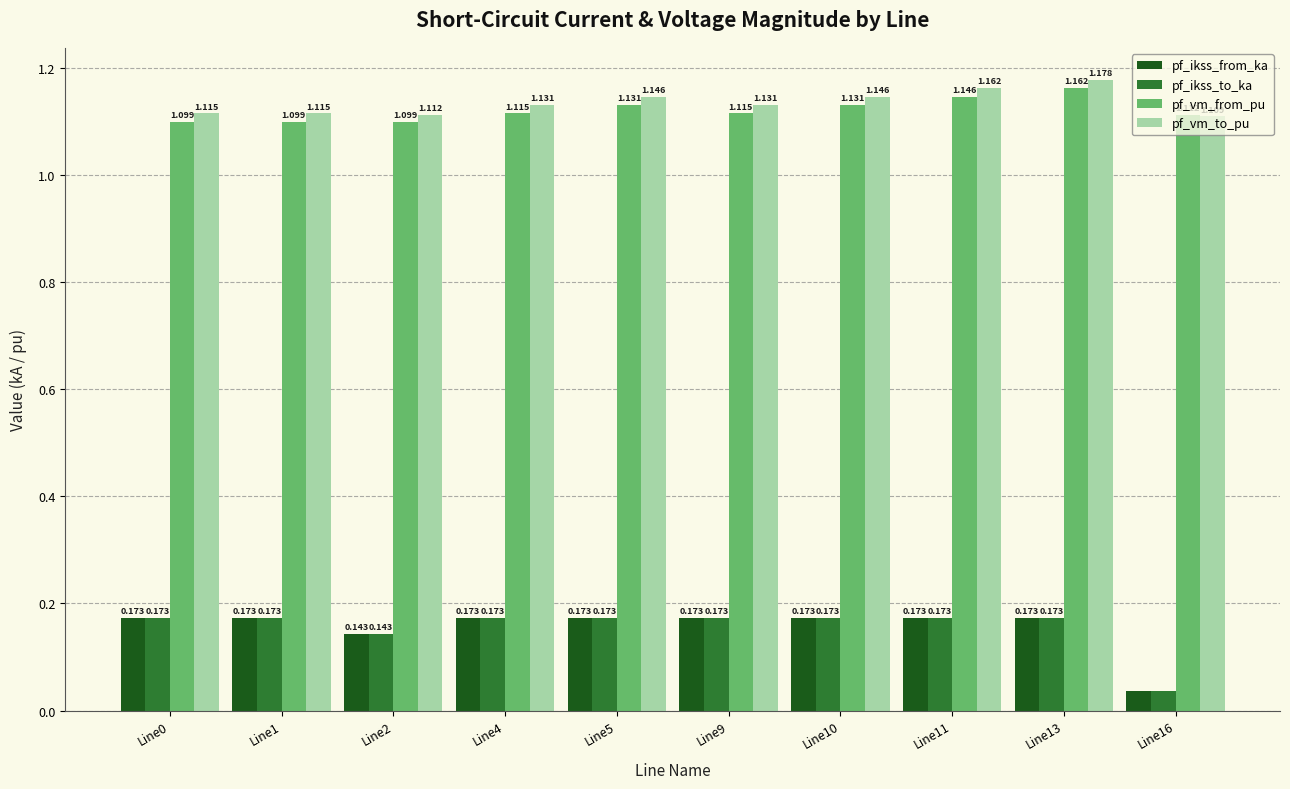

The value of pf_vm_to_pu at Line10 is 0.4. True or false?

False